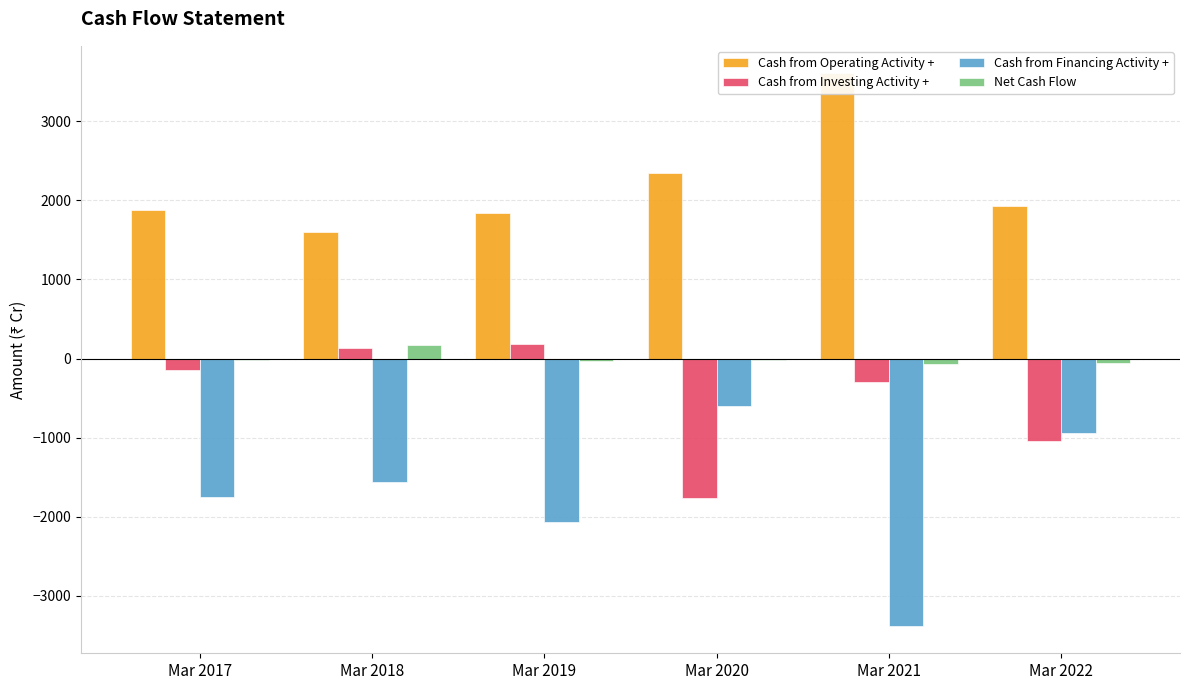

How many bars are there in each group?

4